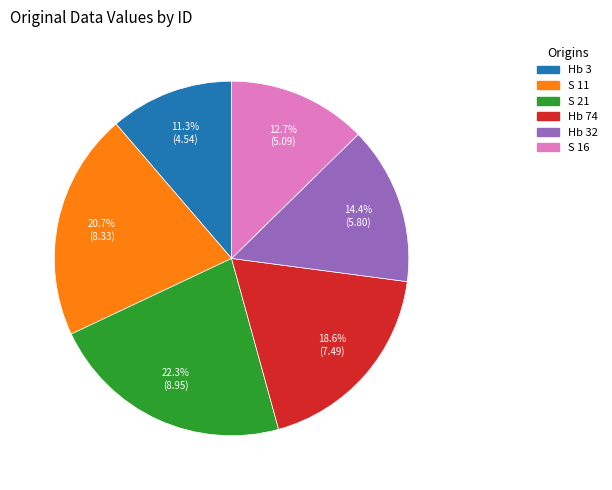

Is there any slice that represents more than half of the pie?

No